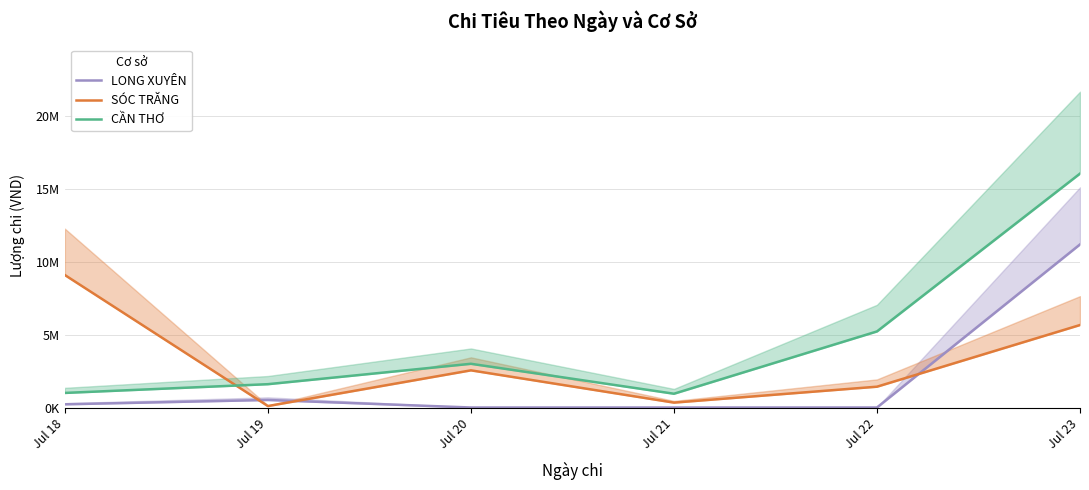

At which label does LONG XUYÊN first exceed 220000?

Jul 19